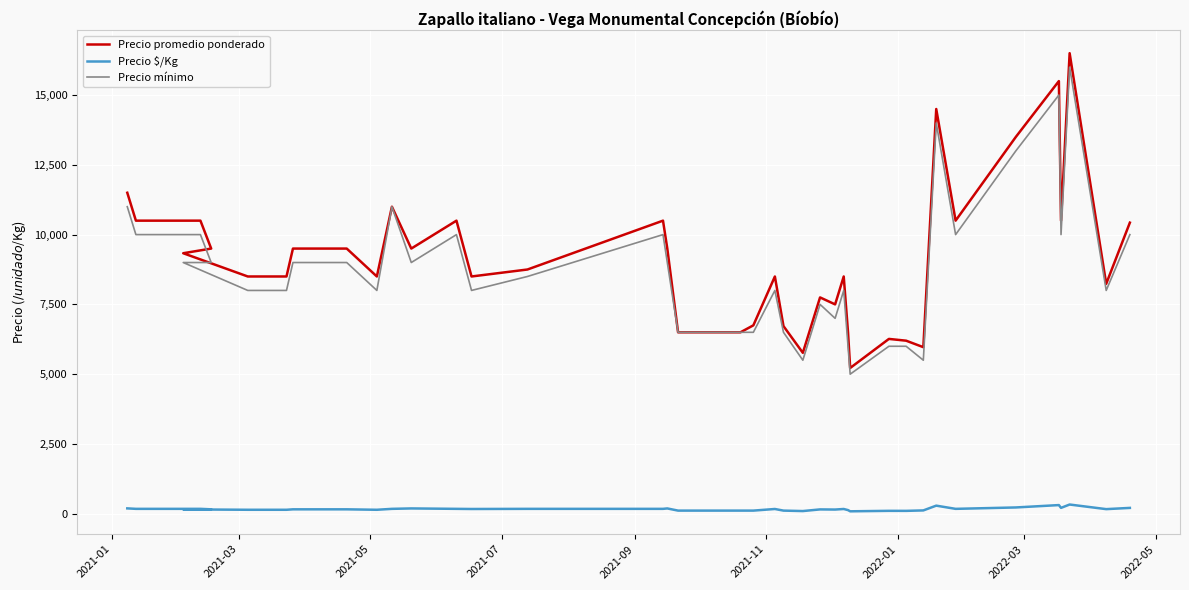

How many lines are shown in the chart?

3